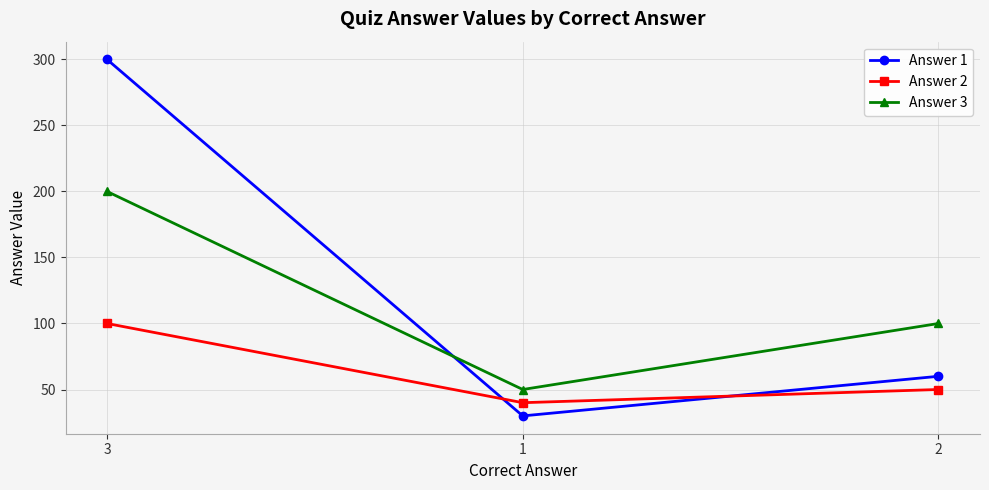

Where is Answer 2 nearest to the value 70?

2